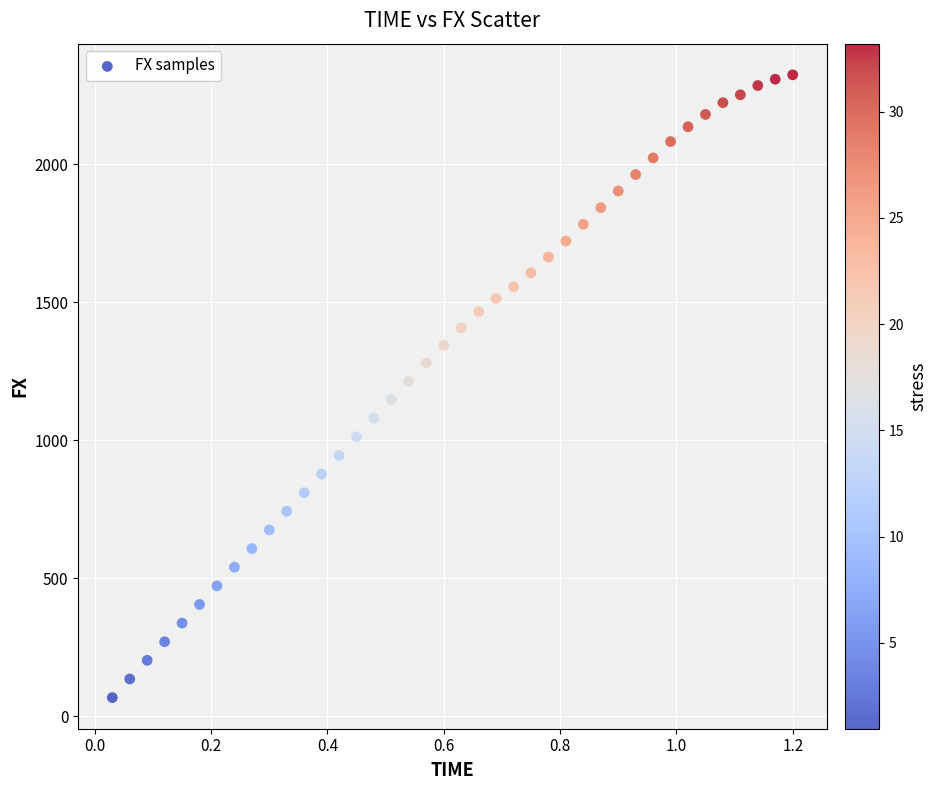

What is the range of X values (max minus min)?

1.2